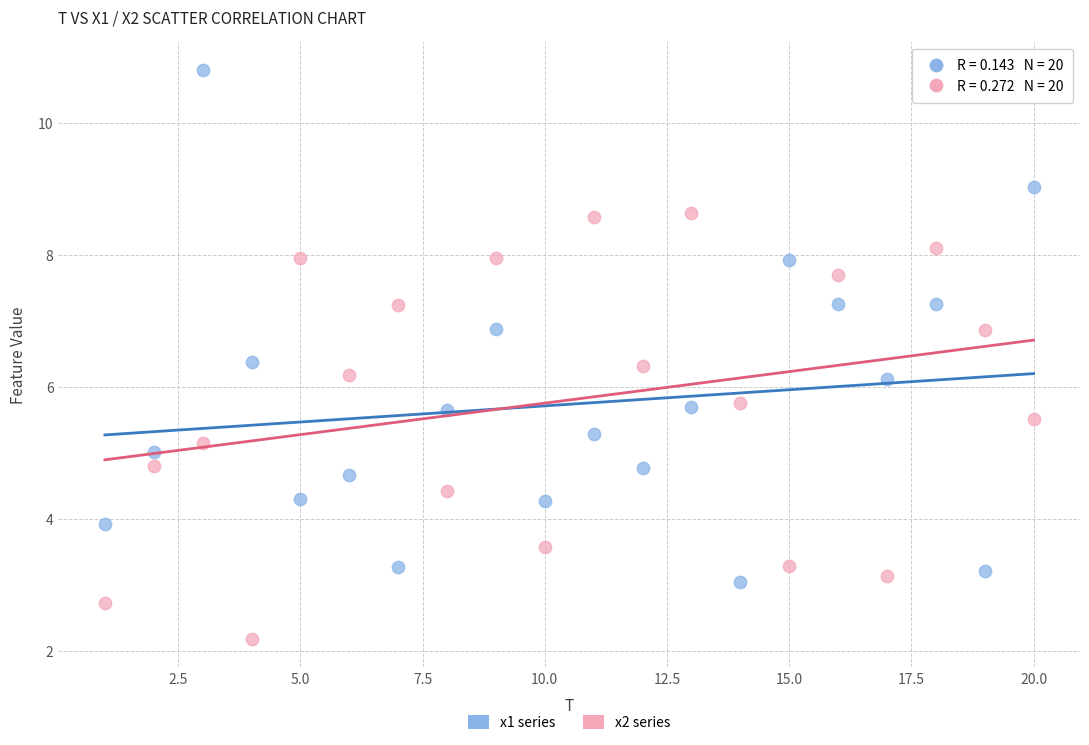

Which series has the widest spread of Y values?

x1 series